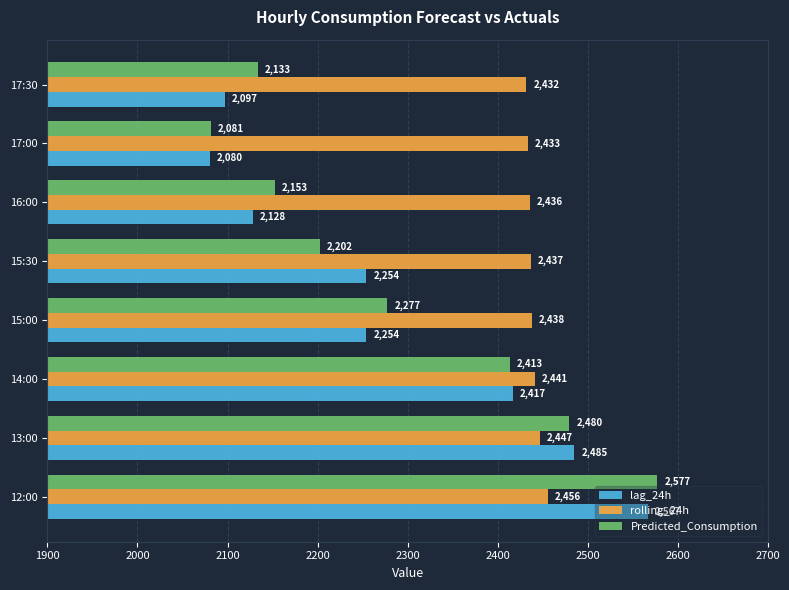

What is the sum of the lag_24h values at 15:30 and 14:00?

4671.0